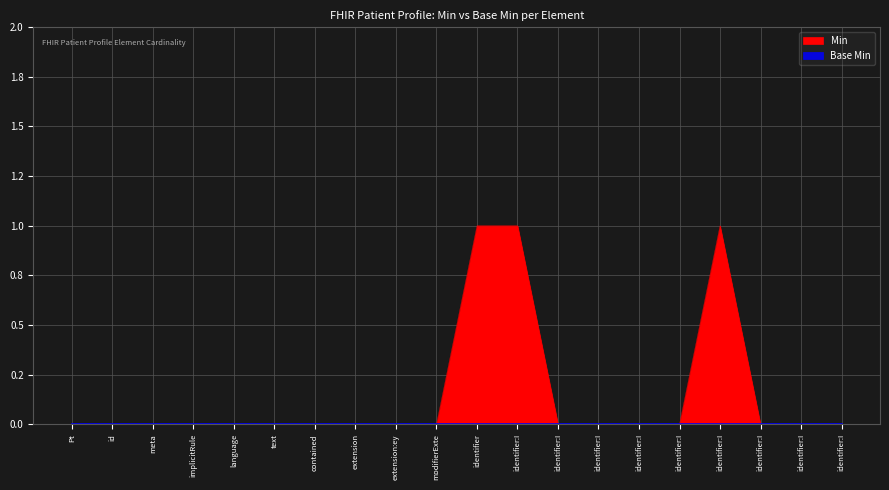

How many lines are shown in the chart?

1